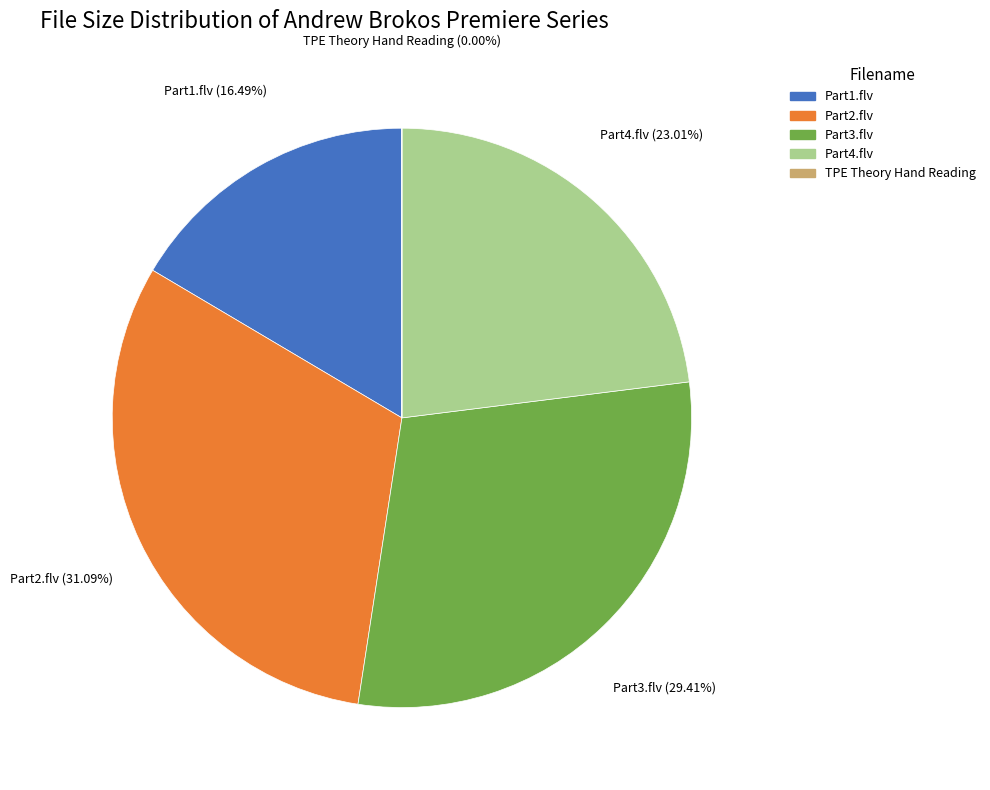

Does any single category account for the majority?

No